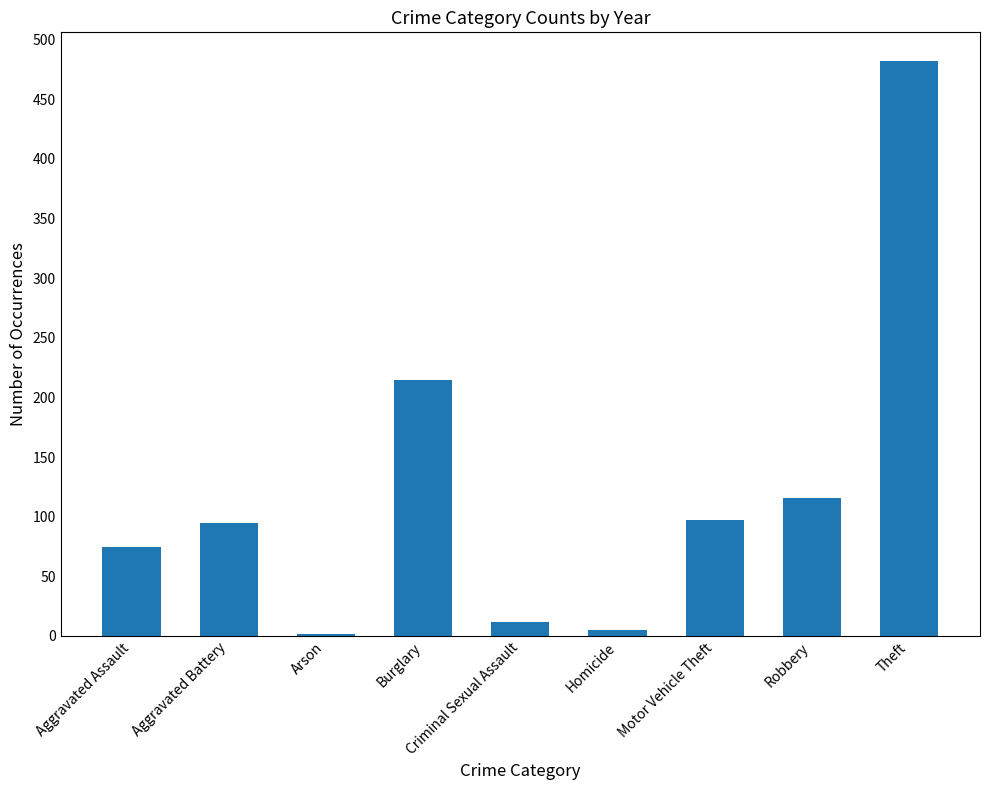

How many bars are there in total?

9